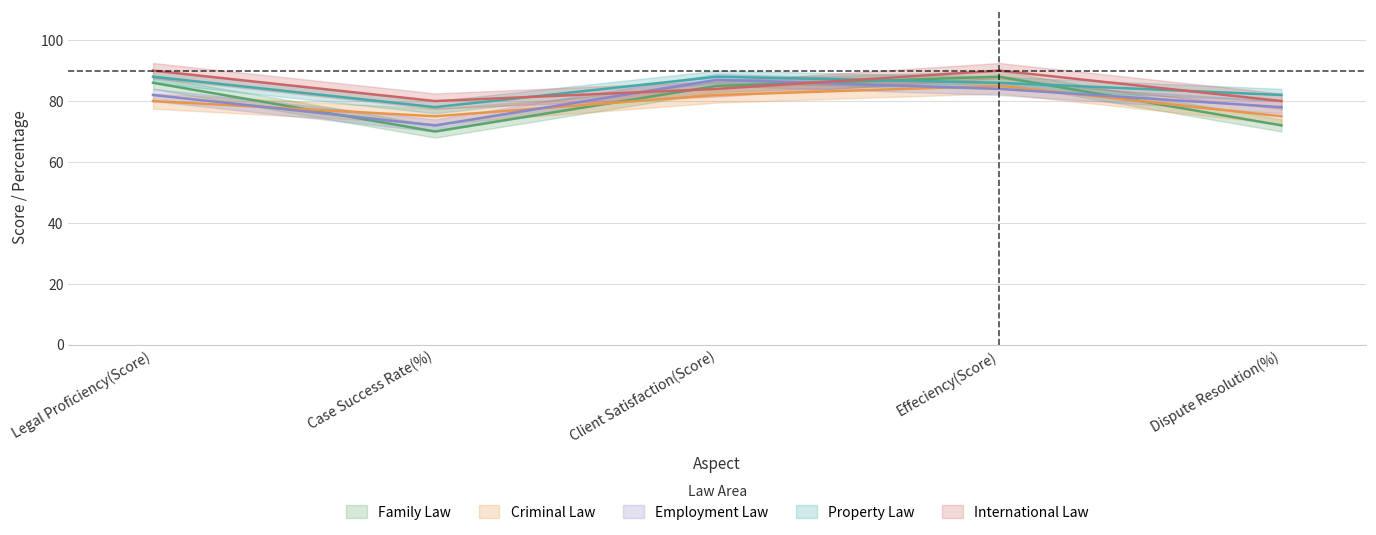

At which label does Family Law first exceed 85?

Legal Proficiency(Score)